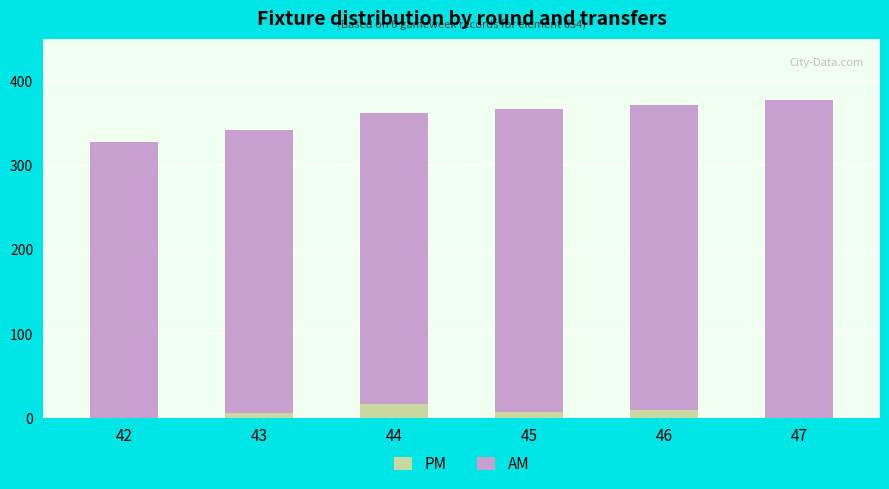

Is it true that PM equals 0 at 42?

True